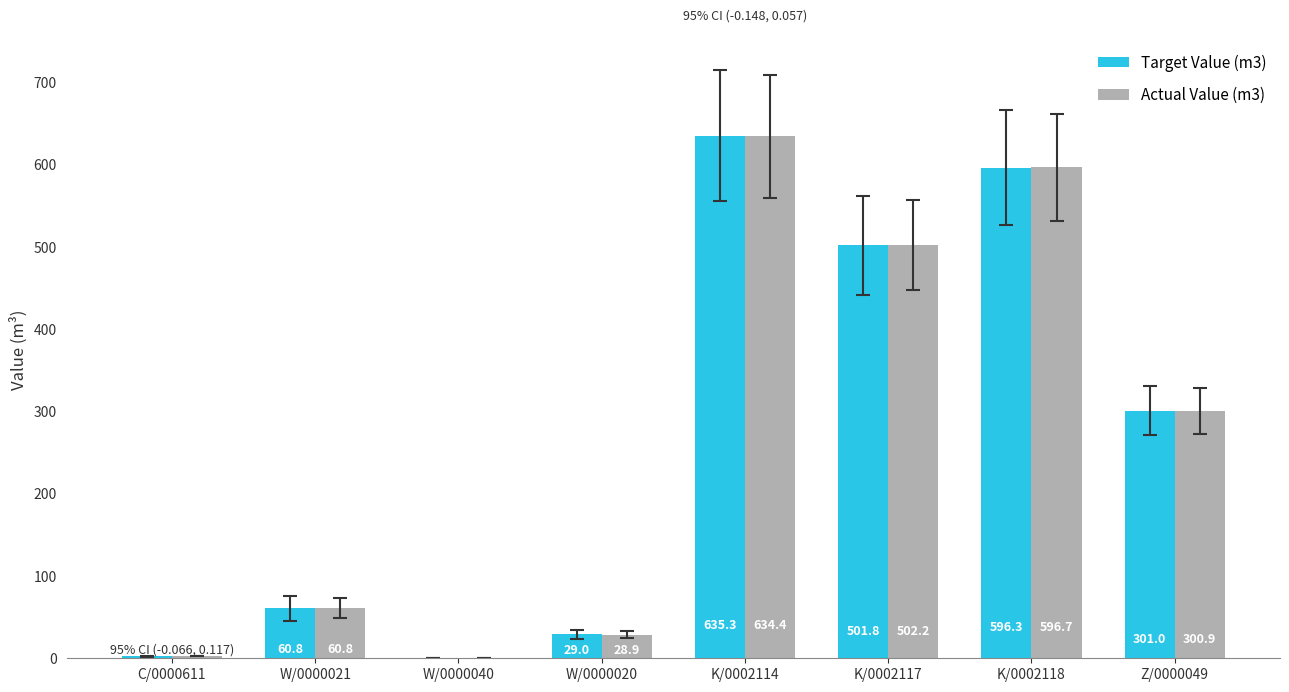

Read the Target Value (m3) value at K/0002118.

596.3